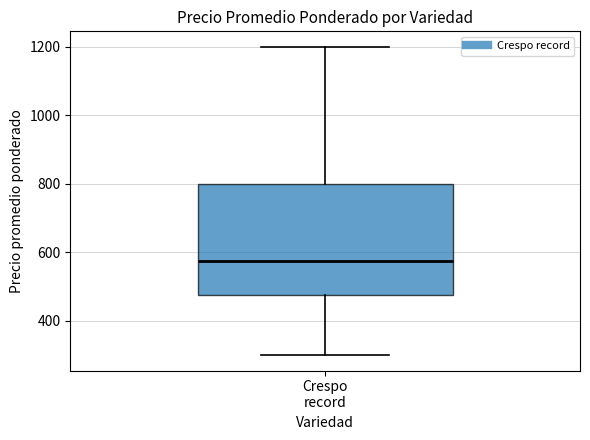

Transcribe this box plot: give where the median line is, the range the box spans, and where the two whiskers end, as read against the y-axis. The values are not printed on the chart, so give them approximately, as read against the axis.

median 580, box 480 to 800, whiskers 300 to 1200